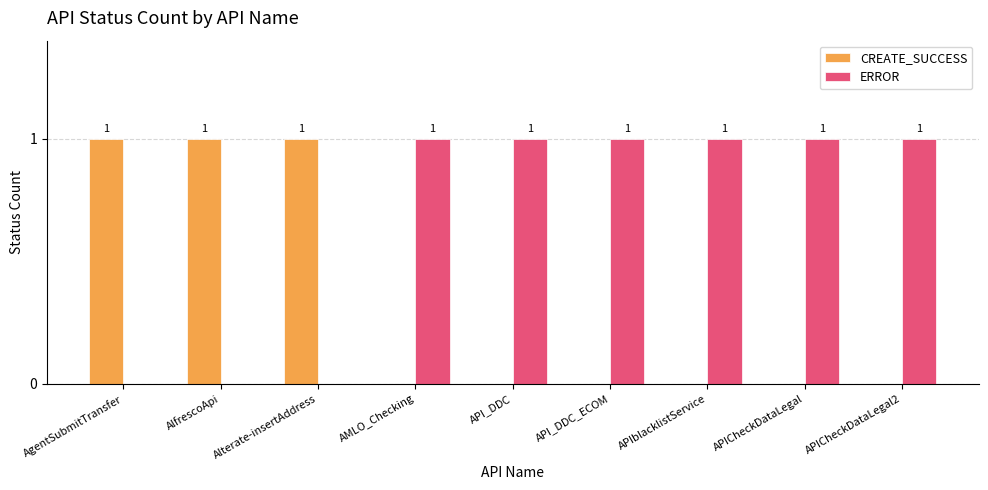

Which series has the largest total across all categories?

ERROR